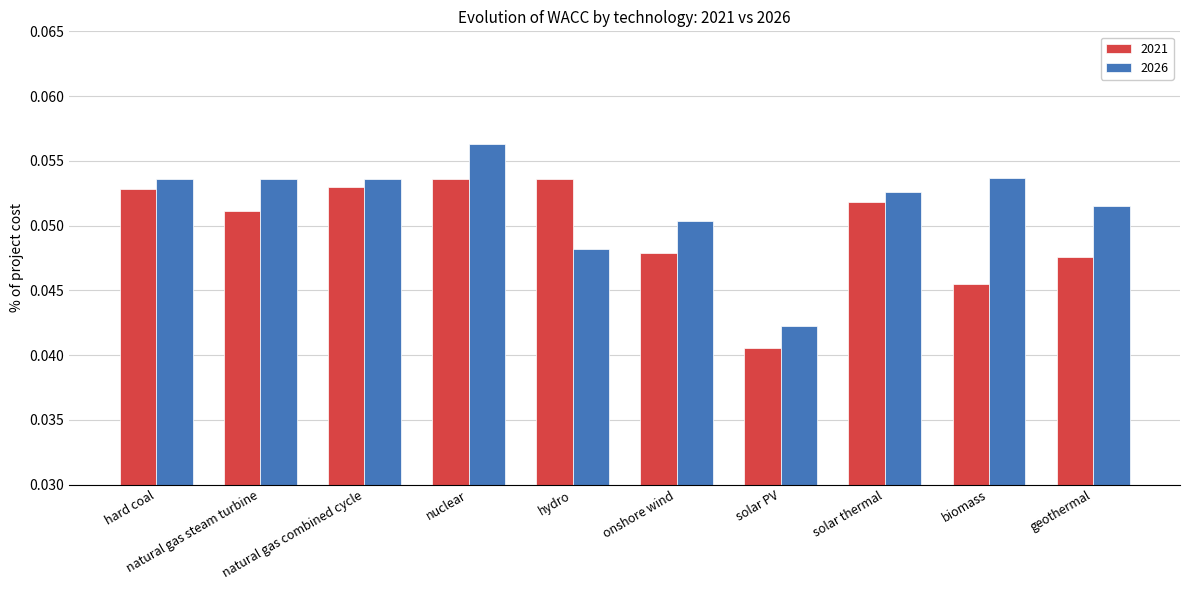

Is it true that 2026 equals 0.0 at hard coal?

False